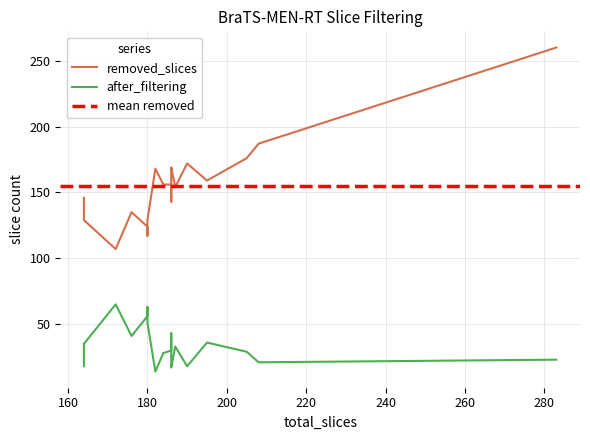

True or false: removed_slices has a value of 261 at 1.

False